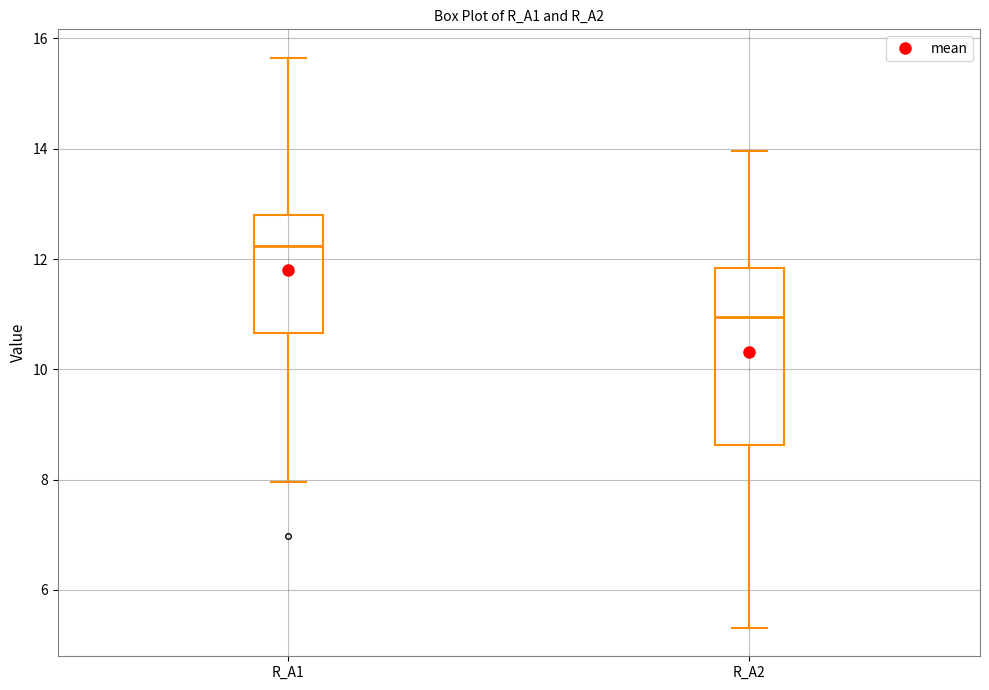

Which box has the lowest median line?

R_A2